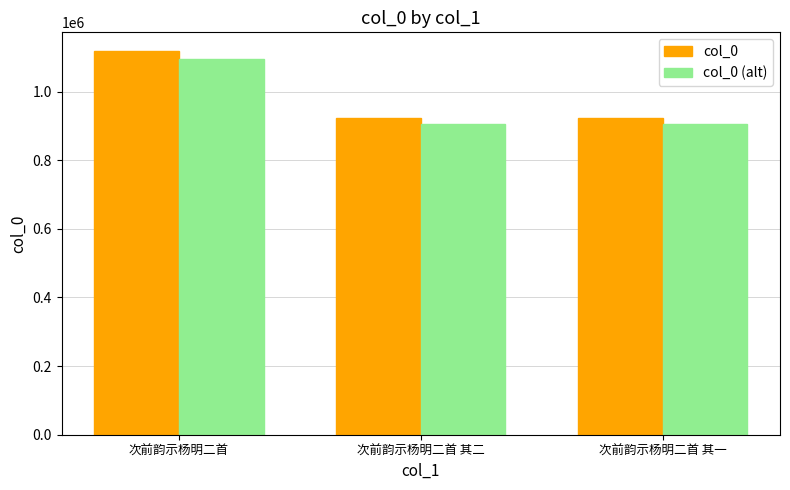

Which series has the widest spread of values?

col_0